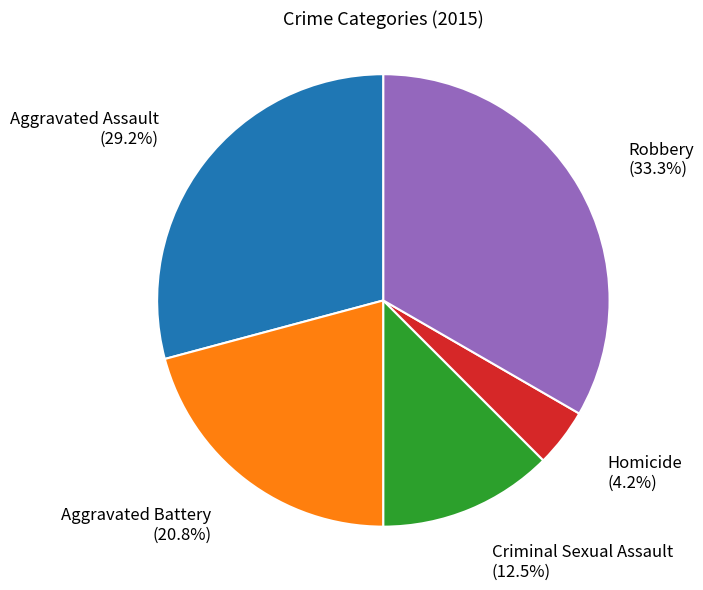

Rank the categories by value from lowest to highest.

Homicide, Criminal Sexual Assault, Aggravated Battery, Aggravated Assault, Robbery